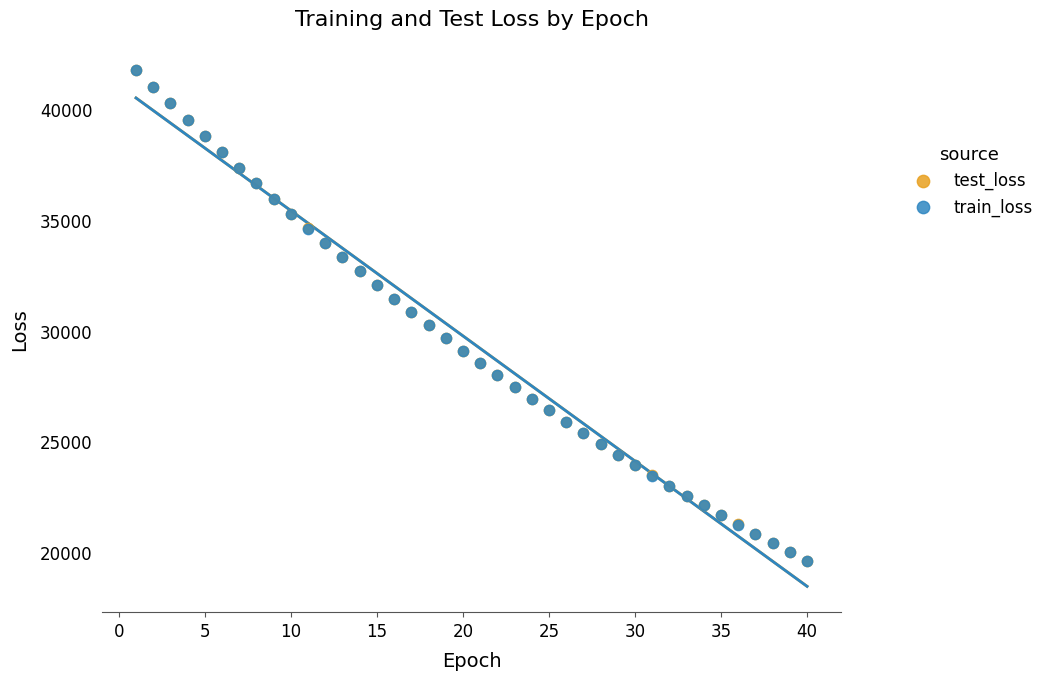

Which series has the largest Y range (max minus min)?

train_loss